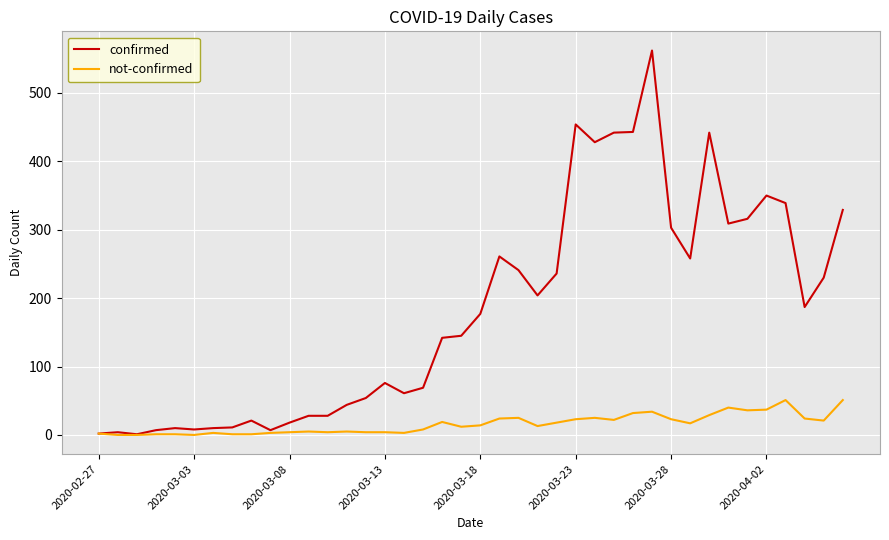

Rank the series by their maximum value, from highest to lowest.

confirmed, not-confirmed